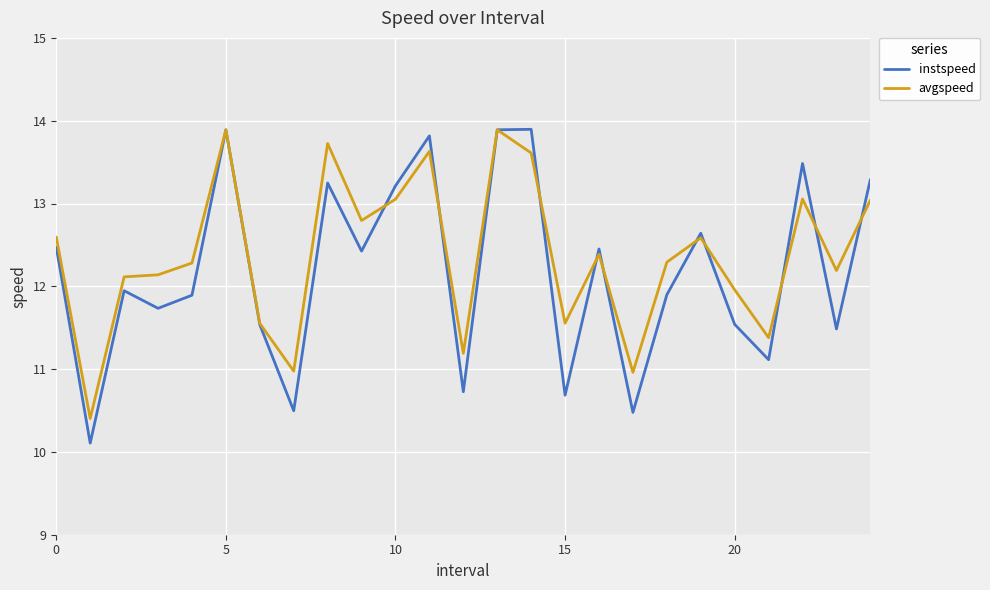

What is the minimum value for instspeed?

10.1